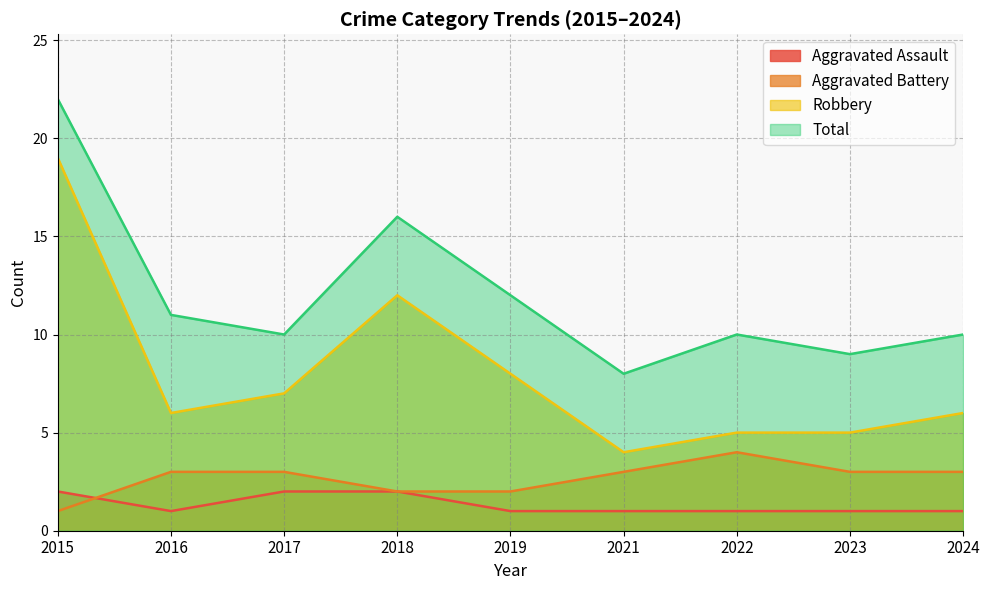

The value of Total at 2017 is 16. True or false?

False